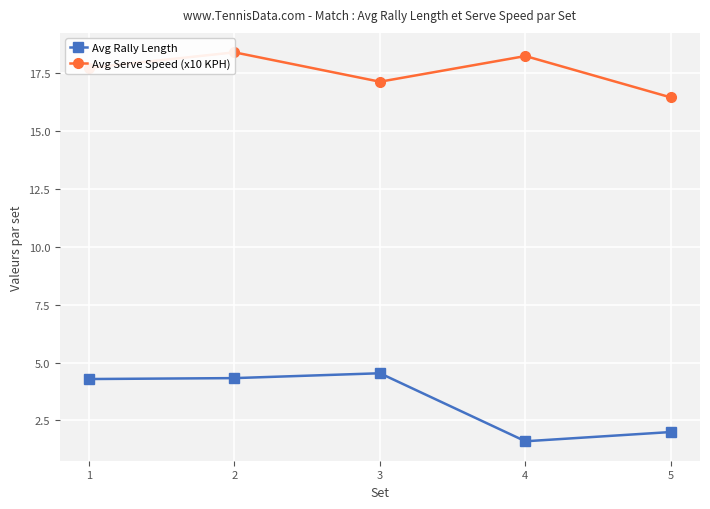

Reading left to right, list all the values displayed in this chart.

Avg Rally Length: 4.3	4.3	4.5	1.6	2.0
Avg Serve Speed (x10 KPH): 17.7	18.4	17.1	18.2	16.5